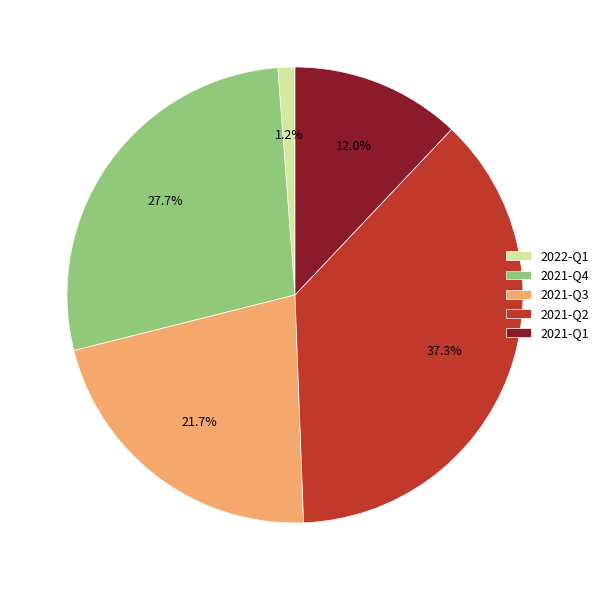

Between 2022-Q1 and 2021-Q3, which is larger?

2021-Q3